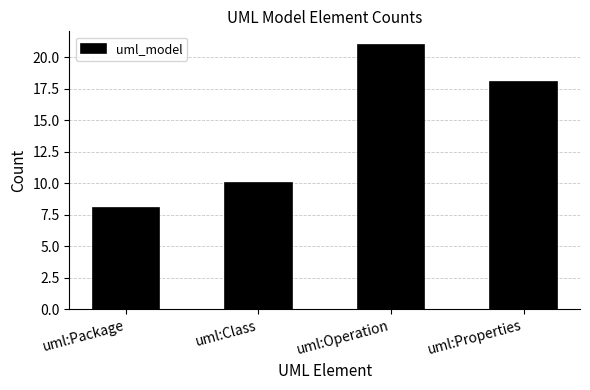

Is it true that the value at uml:Class is 10?

True